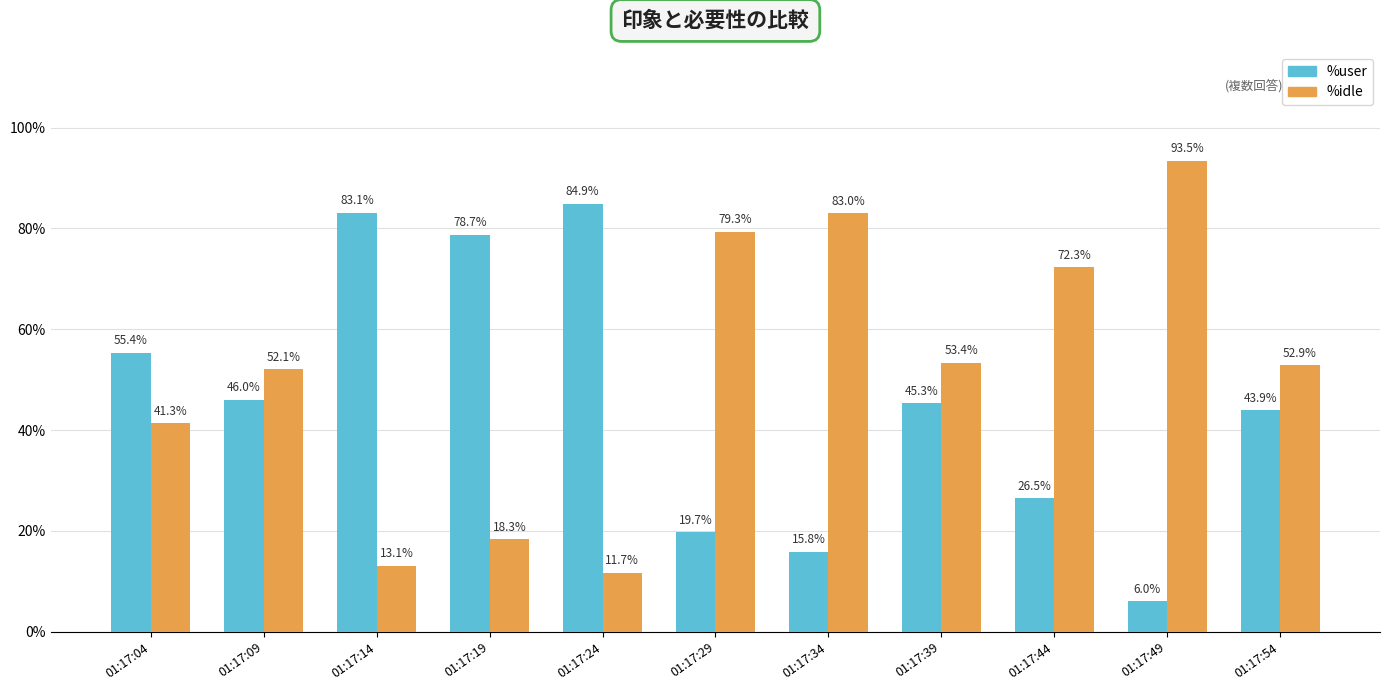

How many distinct data groups are displayed?

2